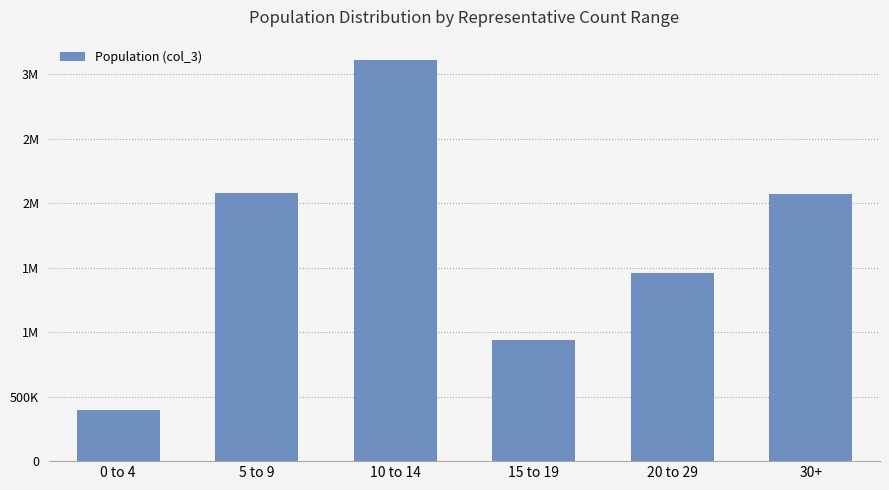

What position from the left is 15 to 19?

4